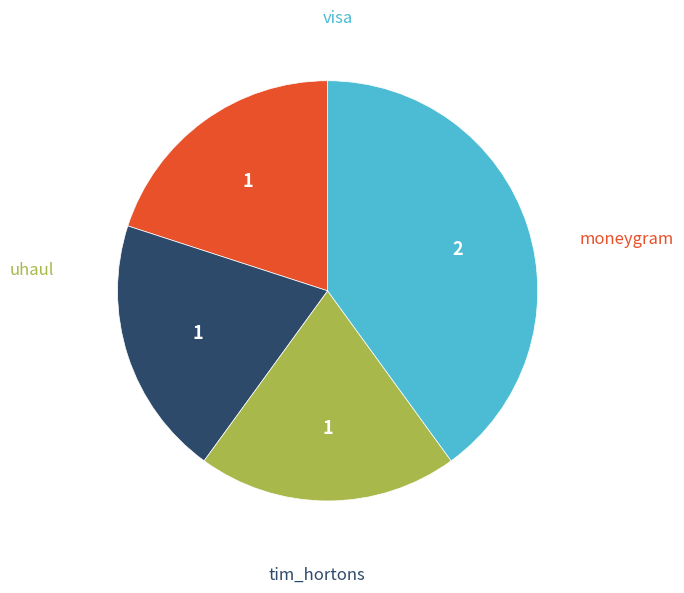

Between tim_hortons and moneygram, which is larger?

moneygram